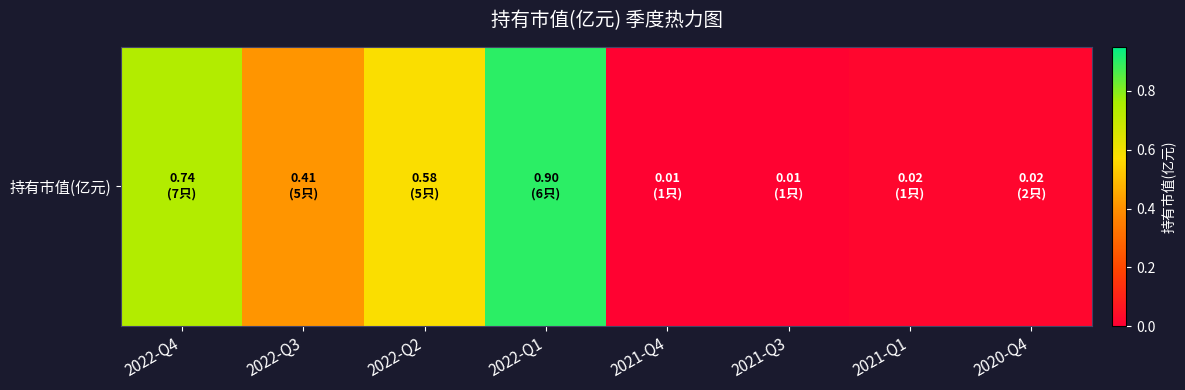

True or false: the data shows 0.8 at 2022-Q2.

False